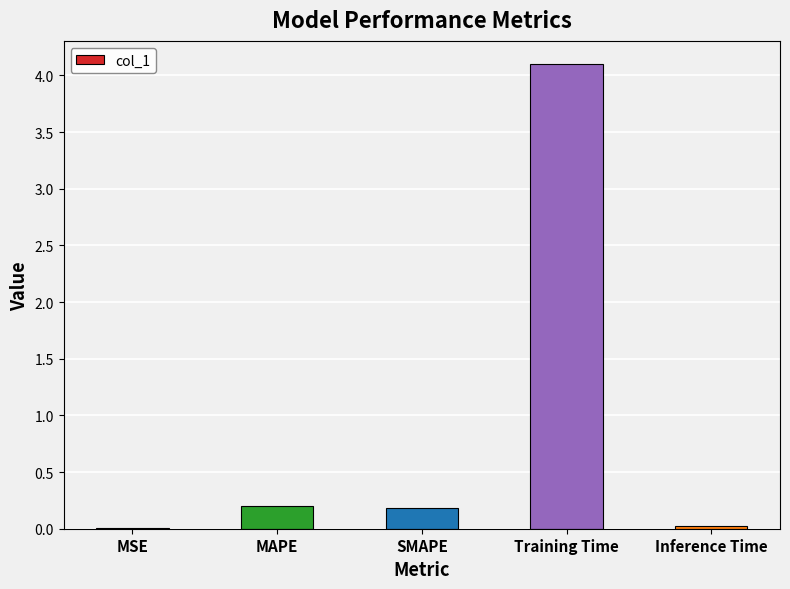

Between MSE and Training Time, which is larger?

Training Time